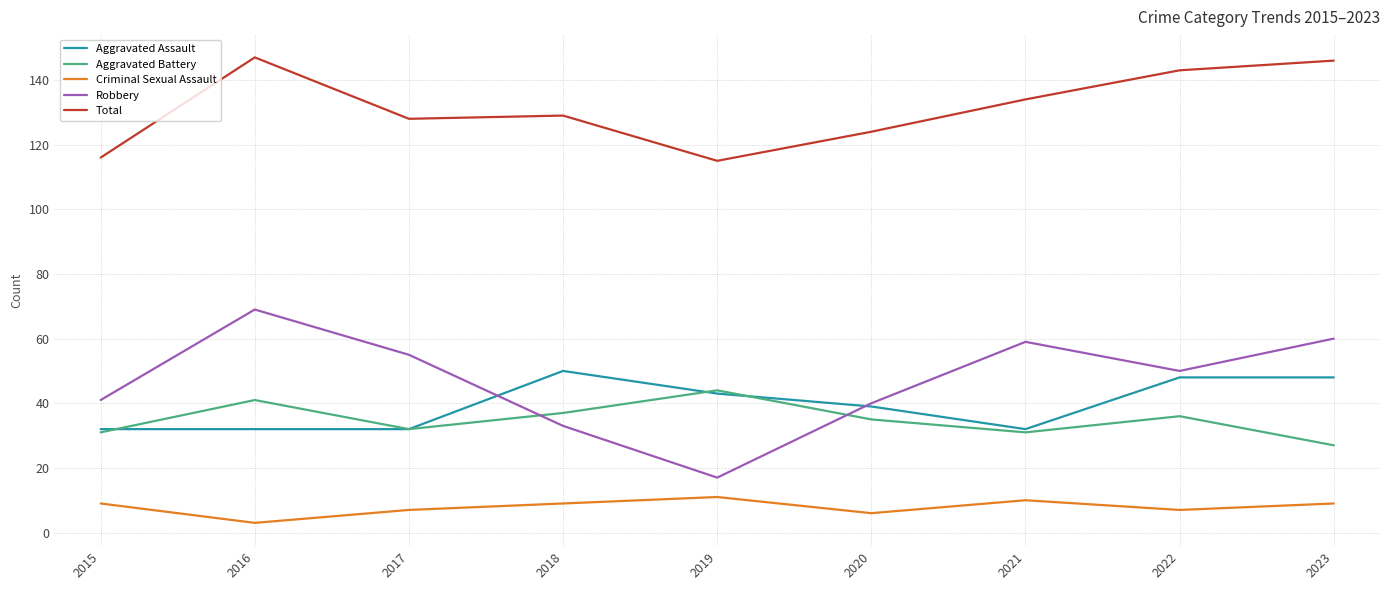

Which series has the largest total across all categories?

Total